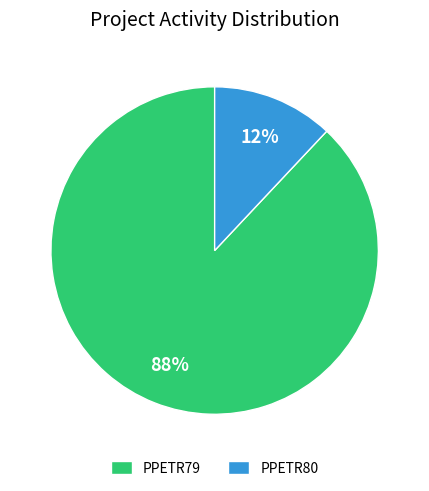

Count the number of slices in the pie.

2